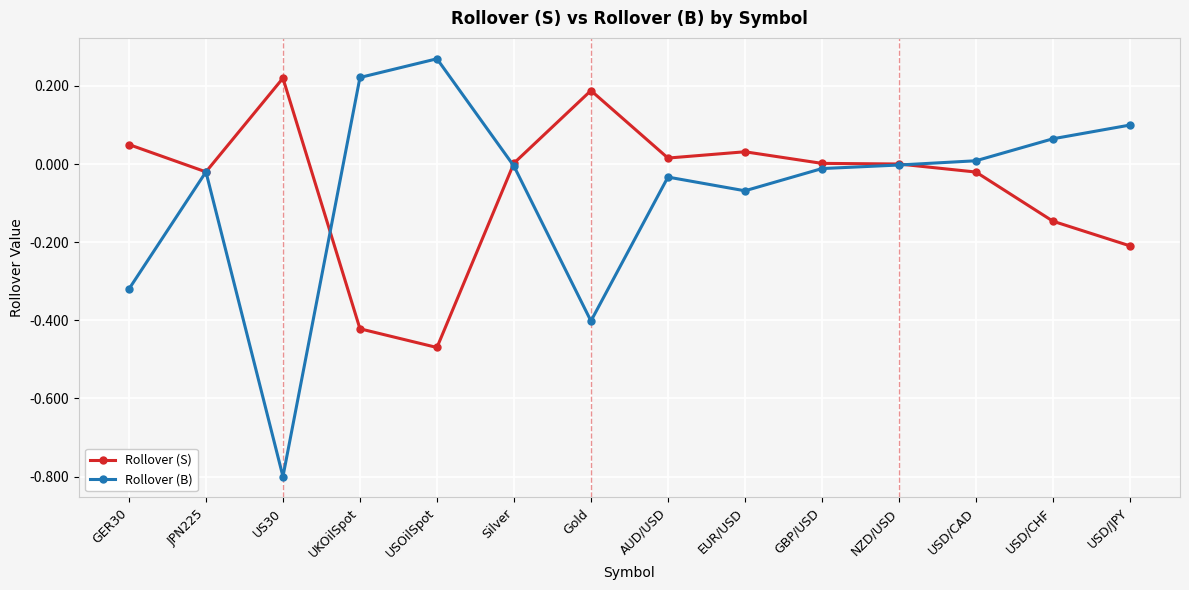

True or false: Rollover (S) has more than 2 interior local peaks.

True